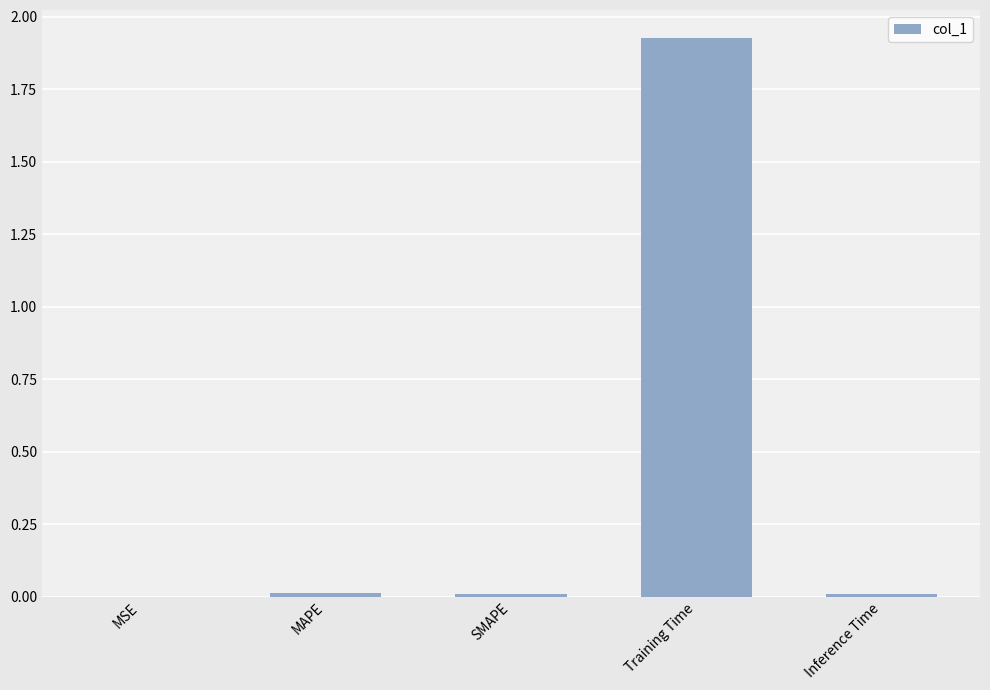

Is it true that the value at MAPE is 0.0?

True